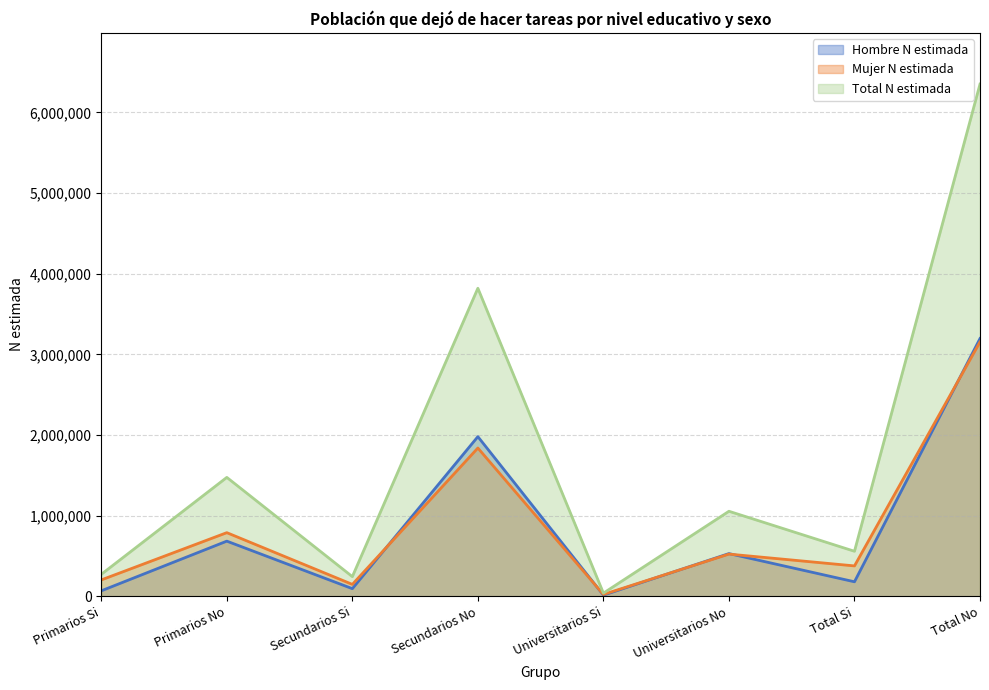

At which category does Hombre N estimada reach its first local peak?

Primarios No